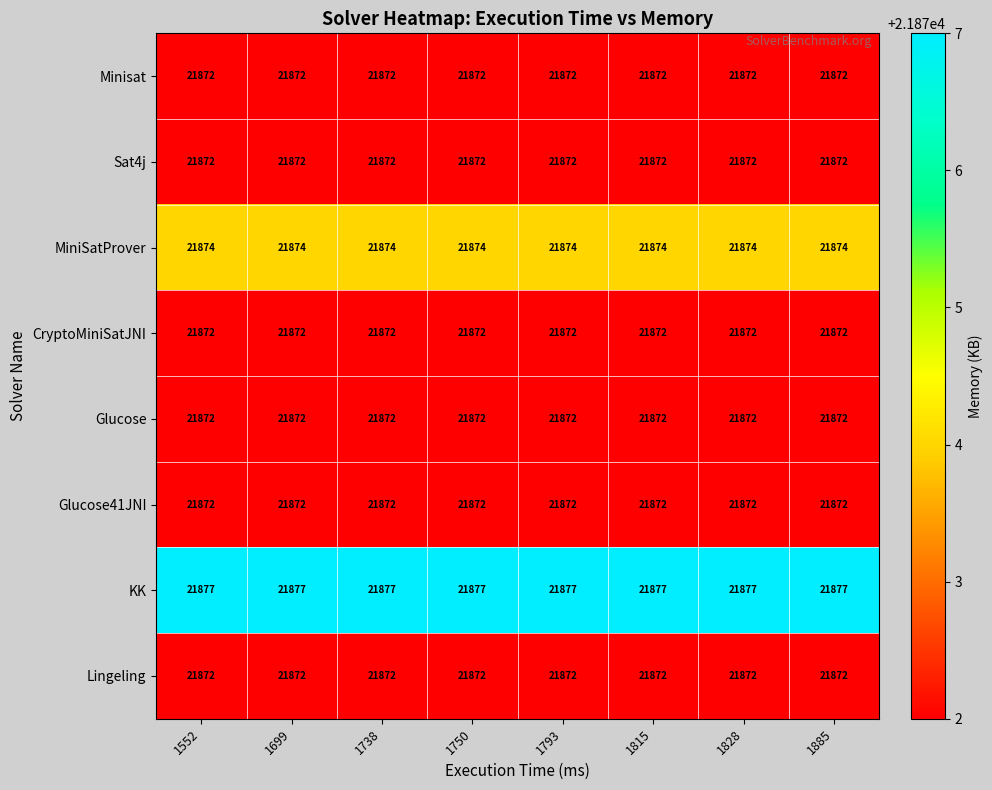

What is the sum of the KK values at 1738 and 1552?

43754